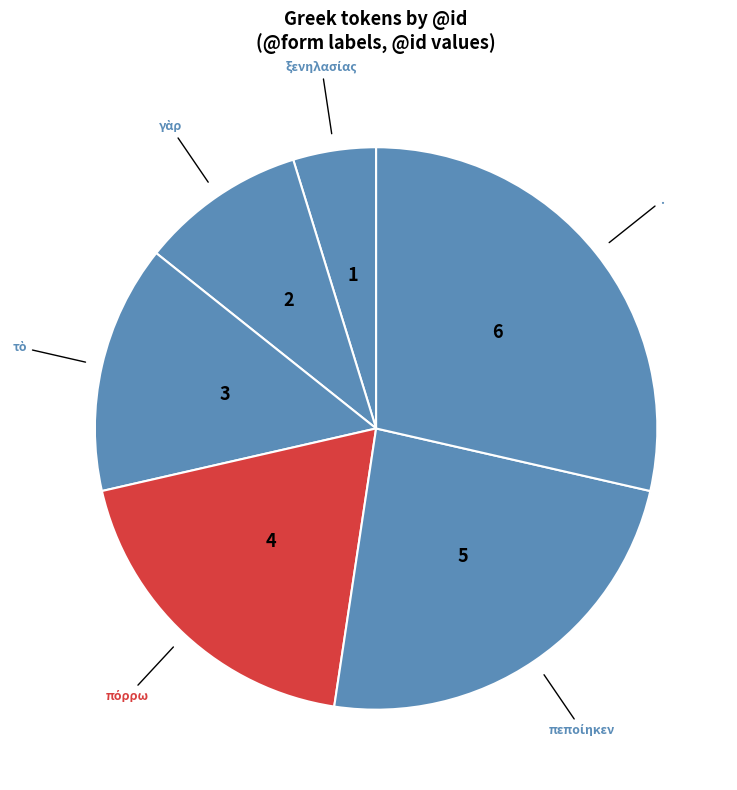

Does any single category account for the majority?

No